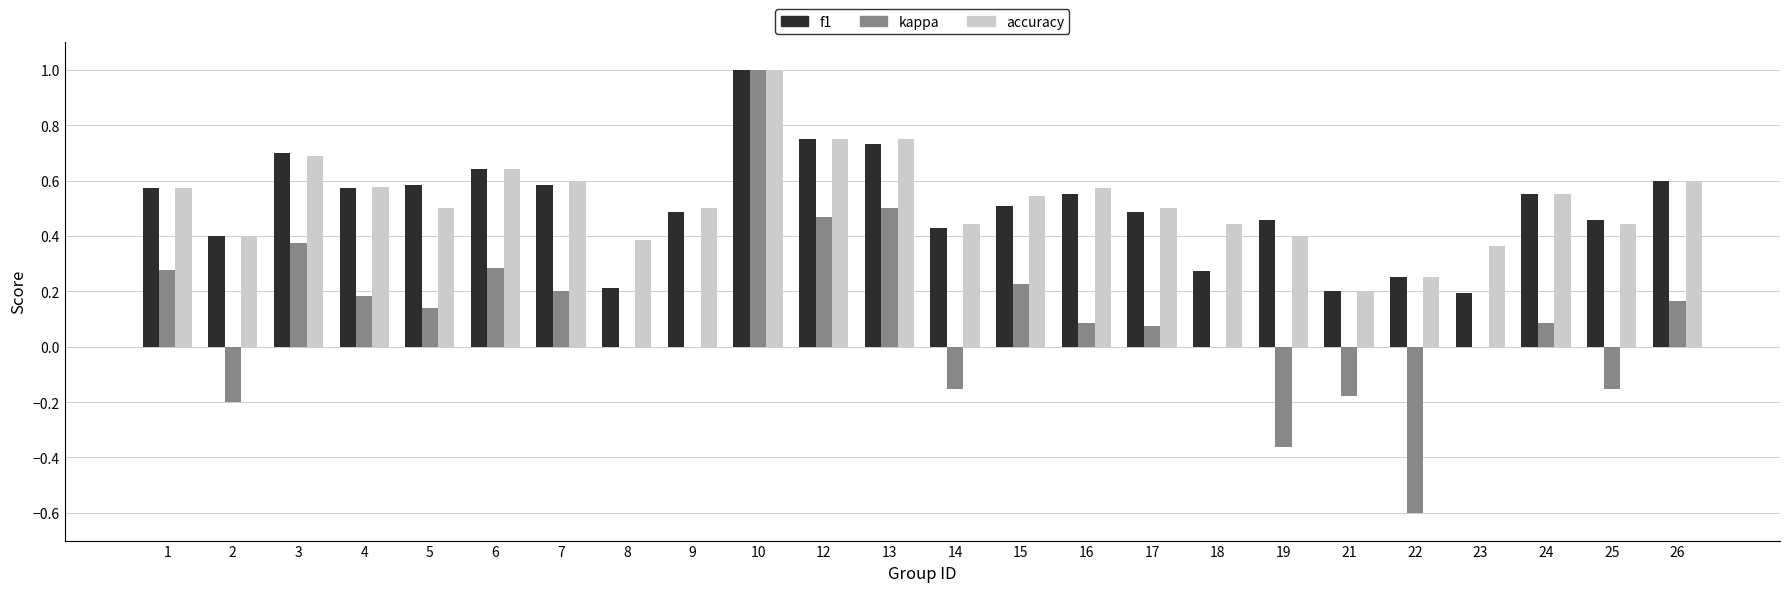

Where is accuracy nearest to the value 0?

21